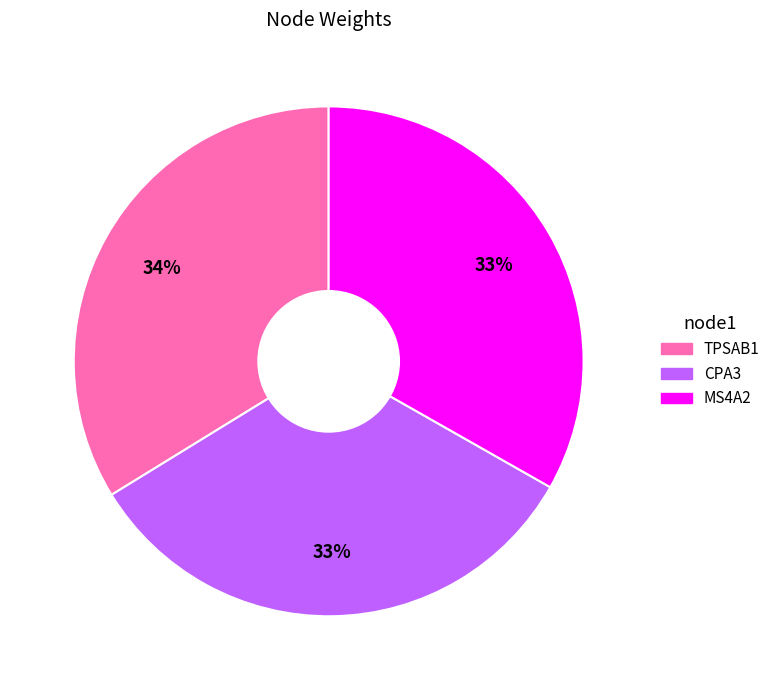

Do MS4A2 and TPSAB1 together represent more than half of the pie?

Yes